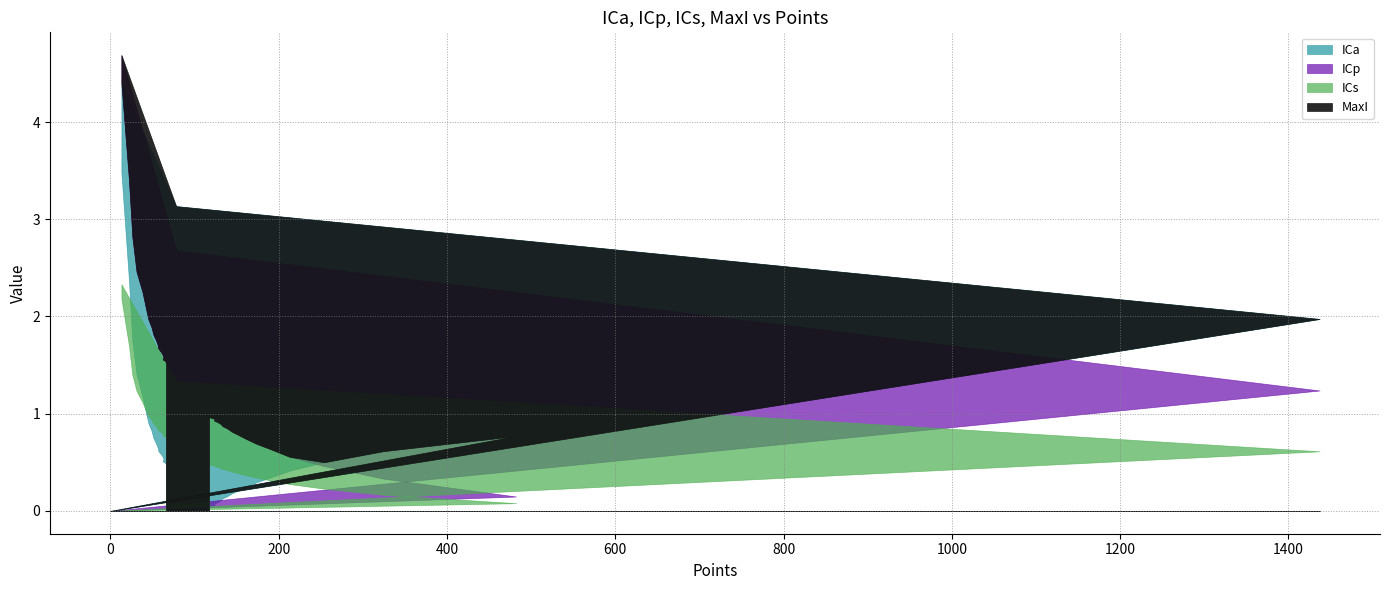

What is the total value across all series at 13?

16.1